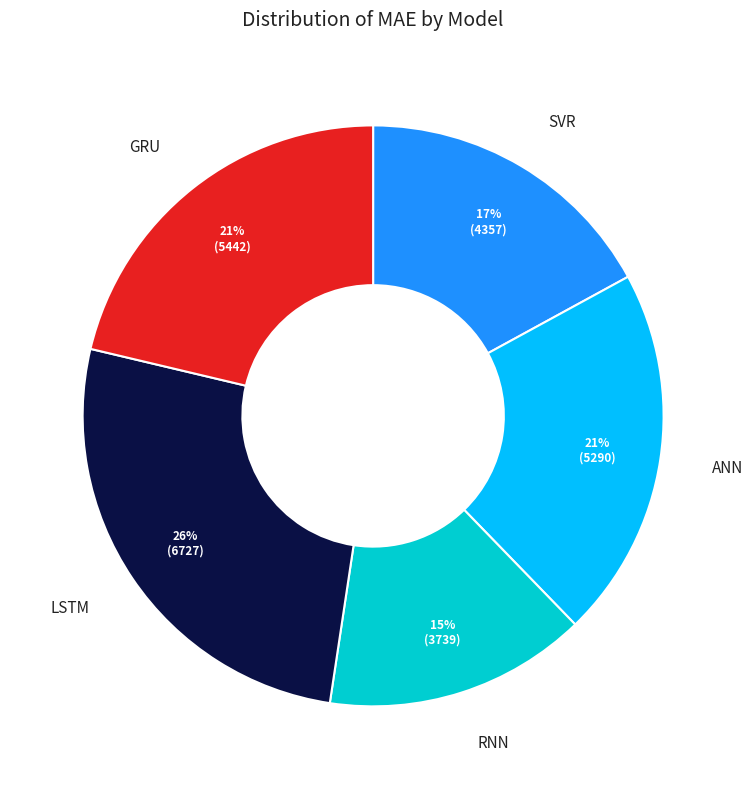

Does any single category account for the majority?

No